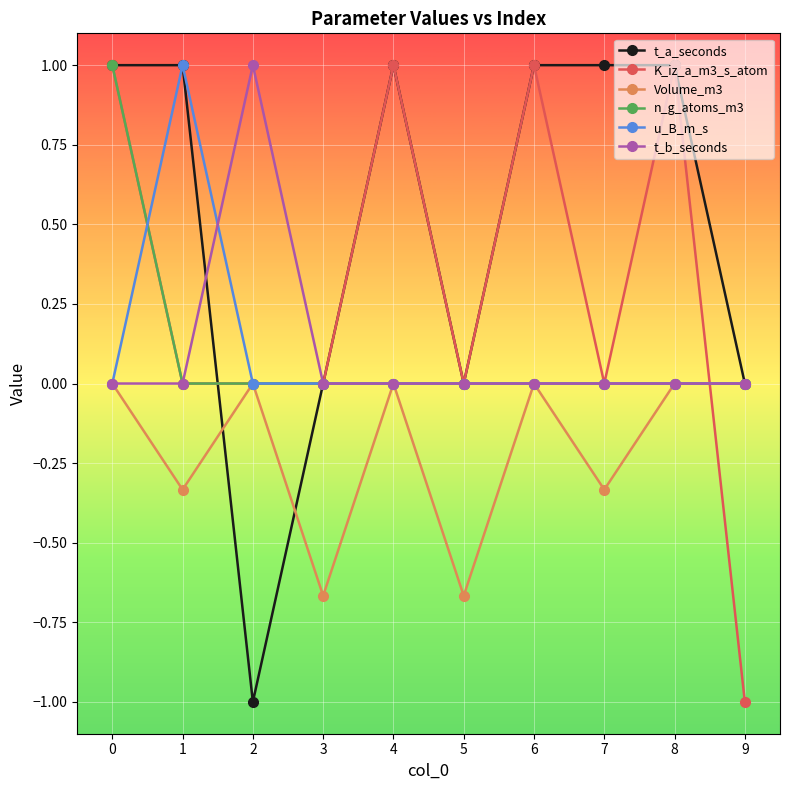

Count the t_a_seconds values in the range 0 to 1.

9